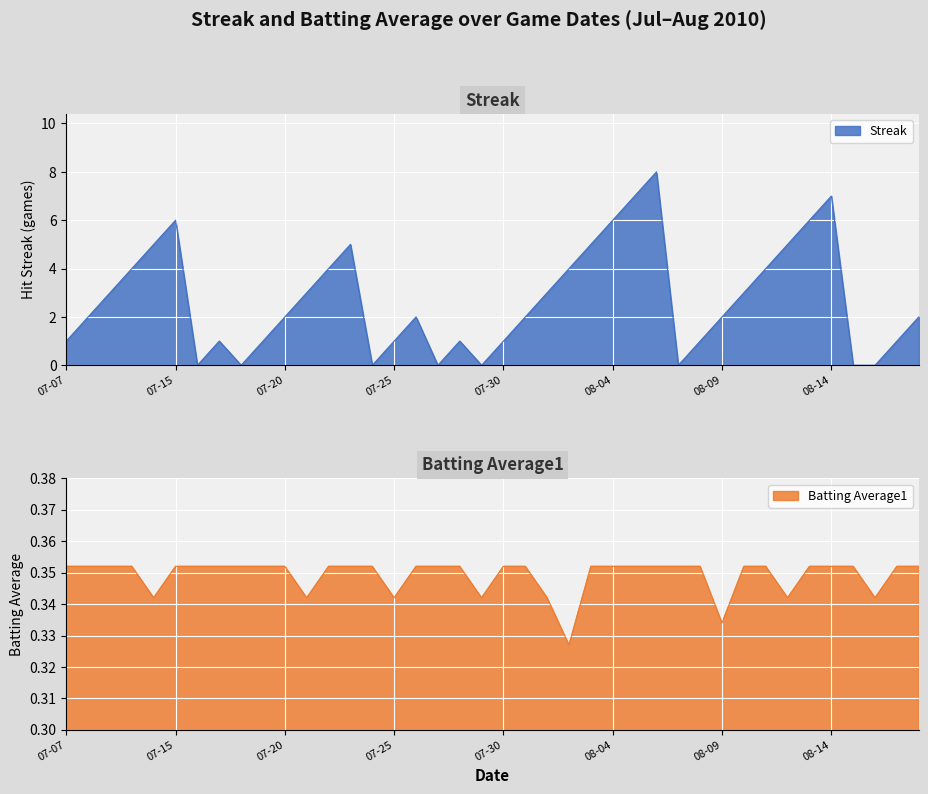

Is it true that Batting Average1 equals 0.5 at 07-30?

False